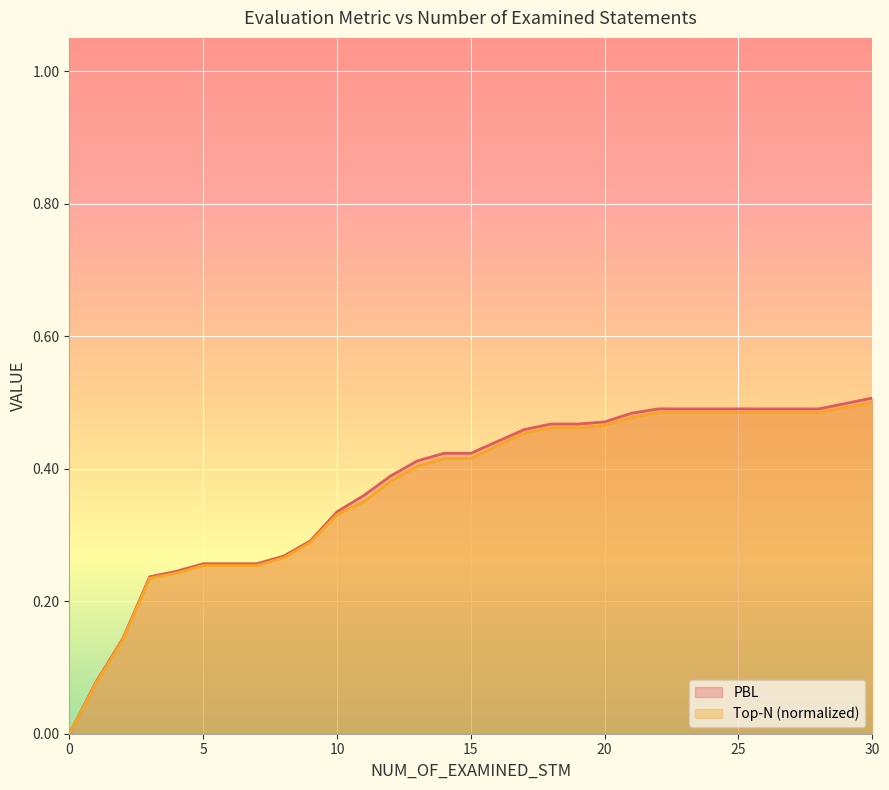

Which series has the largest range (max minus min)?

PBL